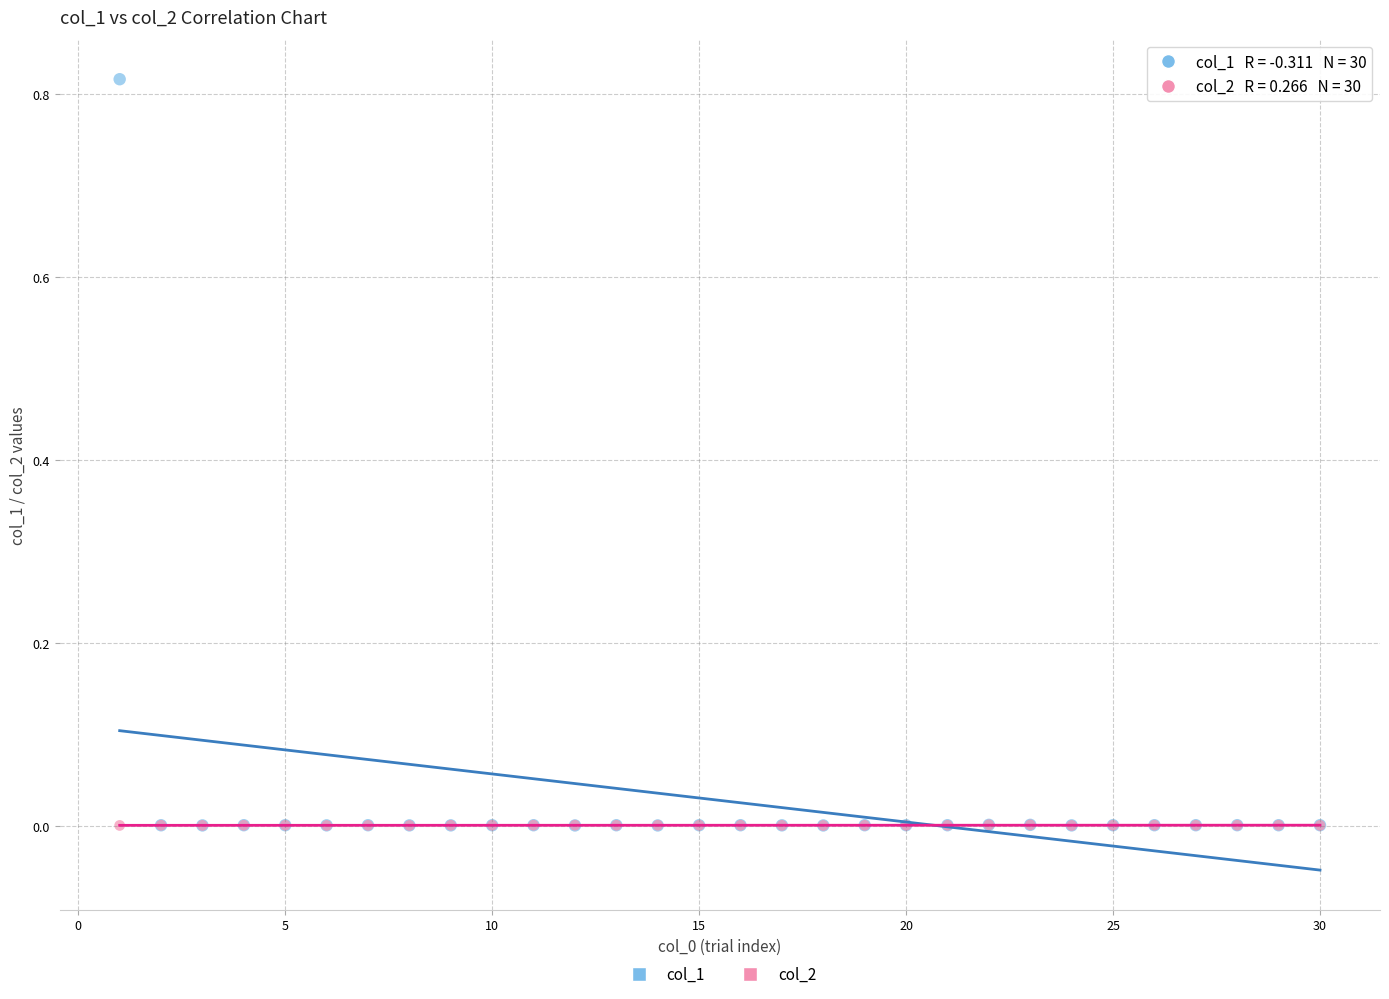

Which series reaches the maximum Y coordinate?

col_1